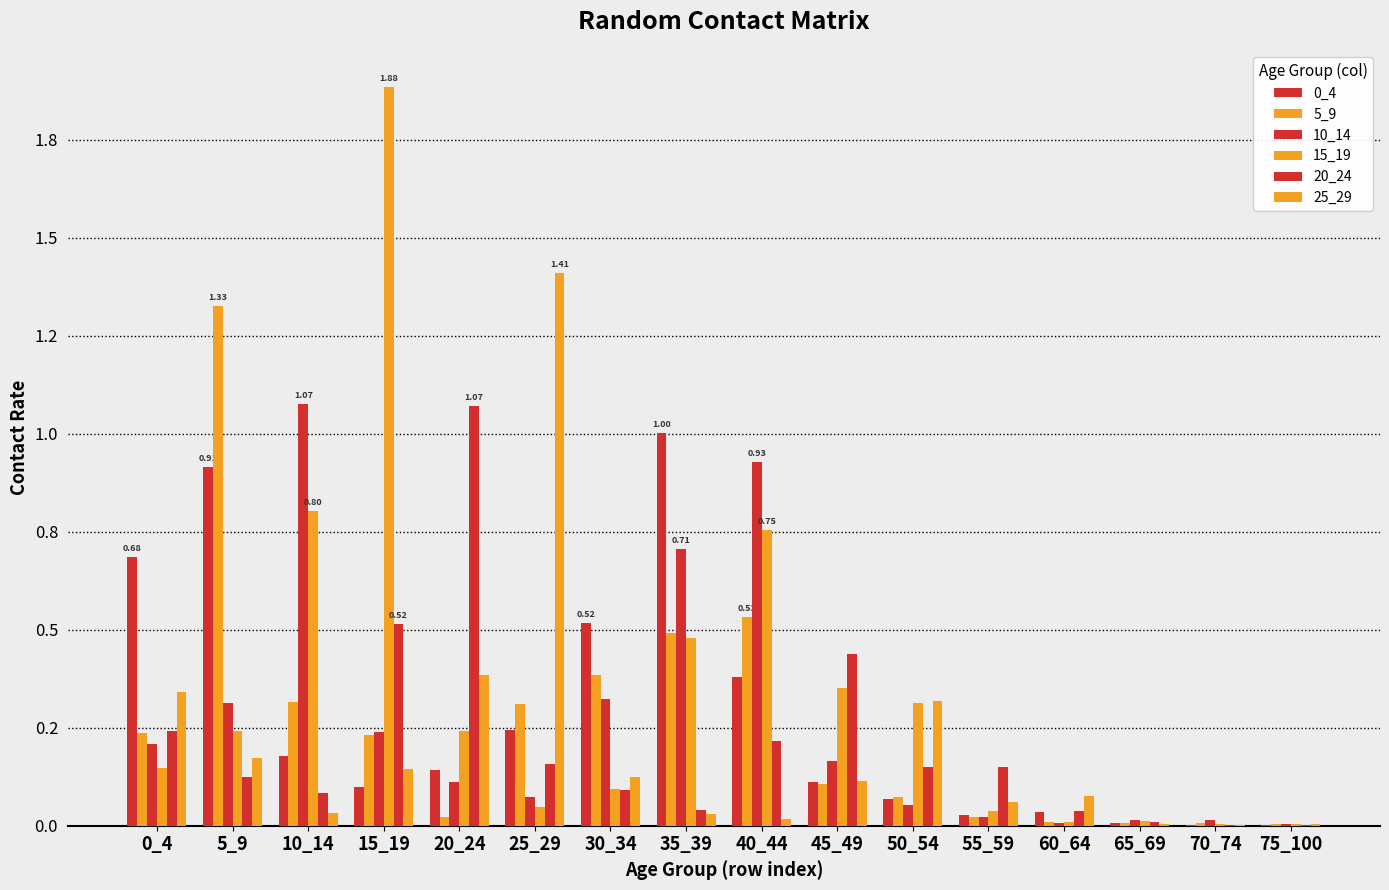

Reading left to right, transcribe all the data shown in this chart.

0_4: 0_4=0.7	5_9=0.9	10_14=0.2	15_19=0.1	20_24=0.1	25_29=0.2	30_34=0.5	35_39=1.0	40_44=0.4	45_49=0.1	50_54=0.1	55_59=0.0	60_64=0.0	65_69=0.0	70_74=0.0	75_100=0.0
5_9: 0_4=0.2	5_9=1.3	10_14=0.3	15_19=0.2	20_24=0.0	25_29=0.3	30_34=0.4	35_39=0.5	40_44=0.5	45_49=0.1	50_54=0.1	55_59=0.0	60_64=0.0	65_69=0.0	70_74=0.0	75_100=0.0
10_14: 0_4=0.2	5_9=0.3	10_14=1.1	15_19=0.2	20_24=0.1	25_29=0.1	30_34=0.3	35_39=0.7	40_44=0.9	45_49=0.2	50_54=0.1	55_59=0.0	60_64=0.0	65_69=0.0	70_74=0.0	75_100=0.0
15_19: 0_4=0.1	5_9=0.2	10_14=0.8	15_19=1.9	20_24=0.2	25_29=0.0	30_34=0.1	35_39=0.5	40_44=0.8	45_49=0.4	50_54=0.3	55_59=0.0	60_64=0.0	65_69=0.0	70_74=0.0	75_100=0.0
20_24: 0_4=0.2	5_9=0.1	10_14=0.1	15_19=0.5	20_24=1.1	25_29=0.2	30_34=0.1	35_39=0.0	40_44=0.2	45_49=0.4	50_54=0.1	55_59=0.2	60_64=0.0	65_69=0.0	70_74=0.0	75_100=0.0
25_29: 0_4=0.3	5_9=0.2	10_14=0.0	15_19=0.1	20_24=0.4	25_29=1.4	30_34=0.1	35_39=0.0	40_44=0.0	45_49=0.1	50_54=0.3	55_59=0.1	60_64=0.1	65_69=0.0	70_74=0.0	75_100=0.0